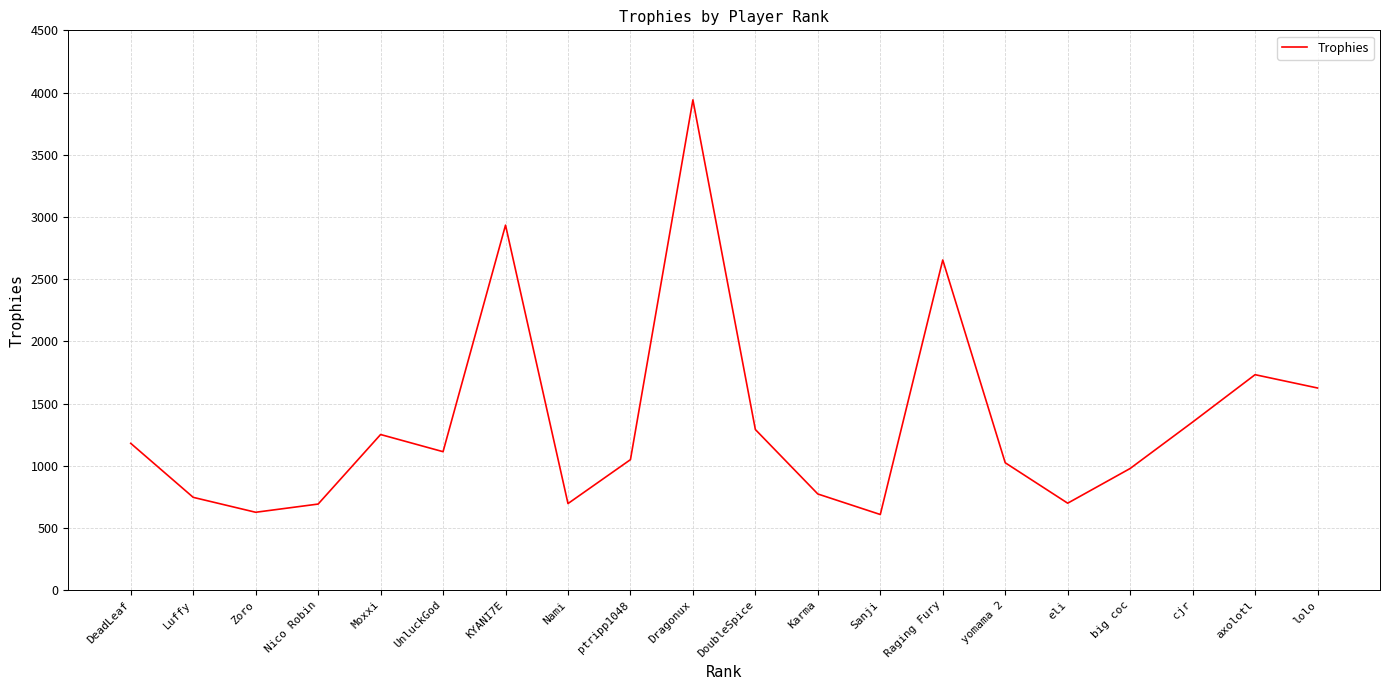

What position from the left is DoubleSpice?

11